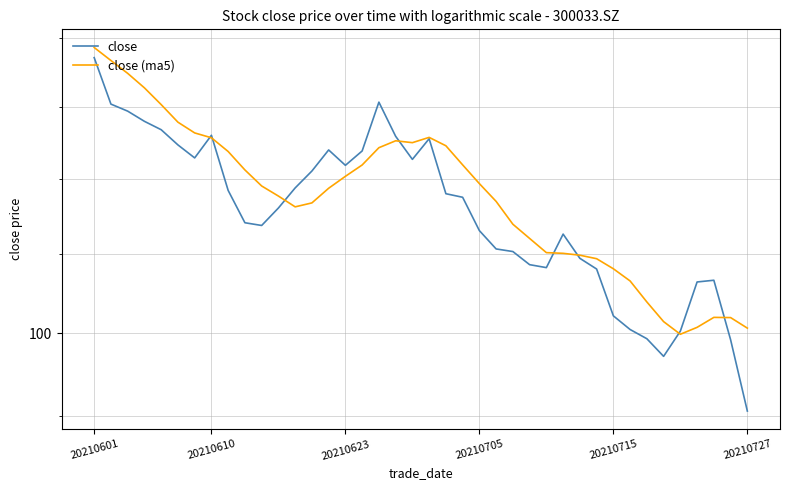

What is the average value of the close series?

107.8